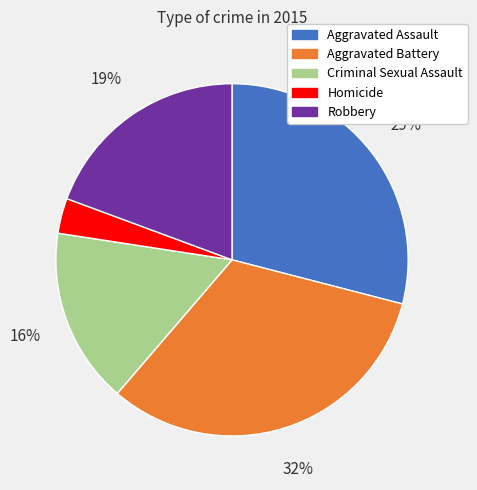

Is Aggravated Assault the majority of the pie?

No